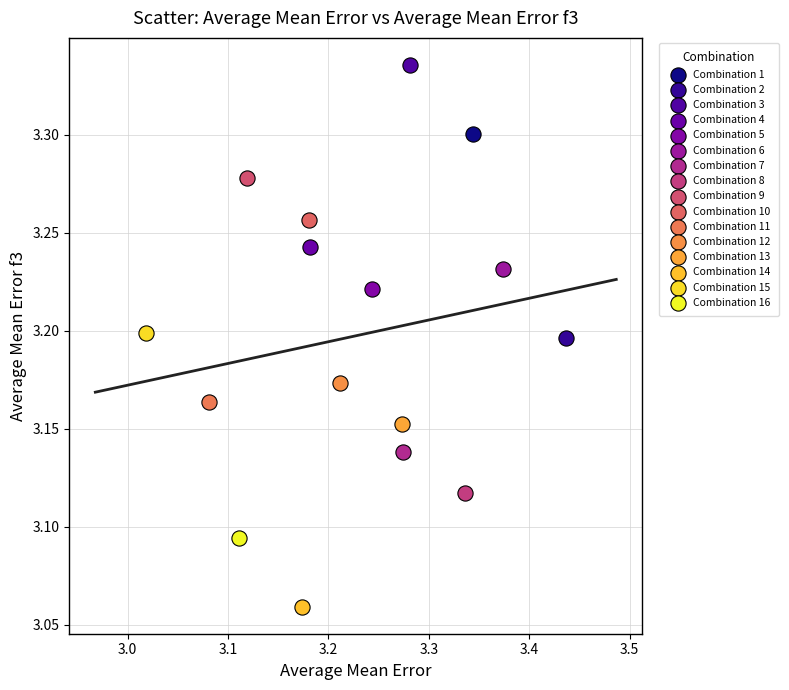

Which series reaches the minimum Y coordinate?

Combination 14